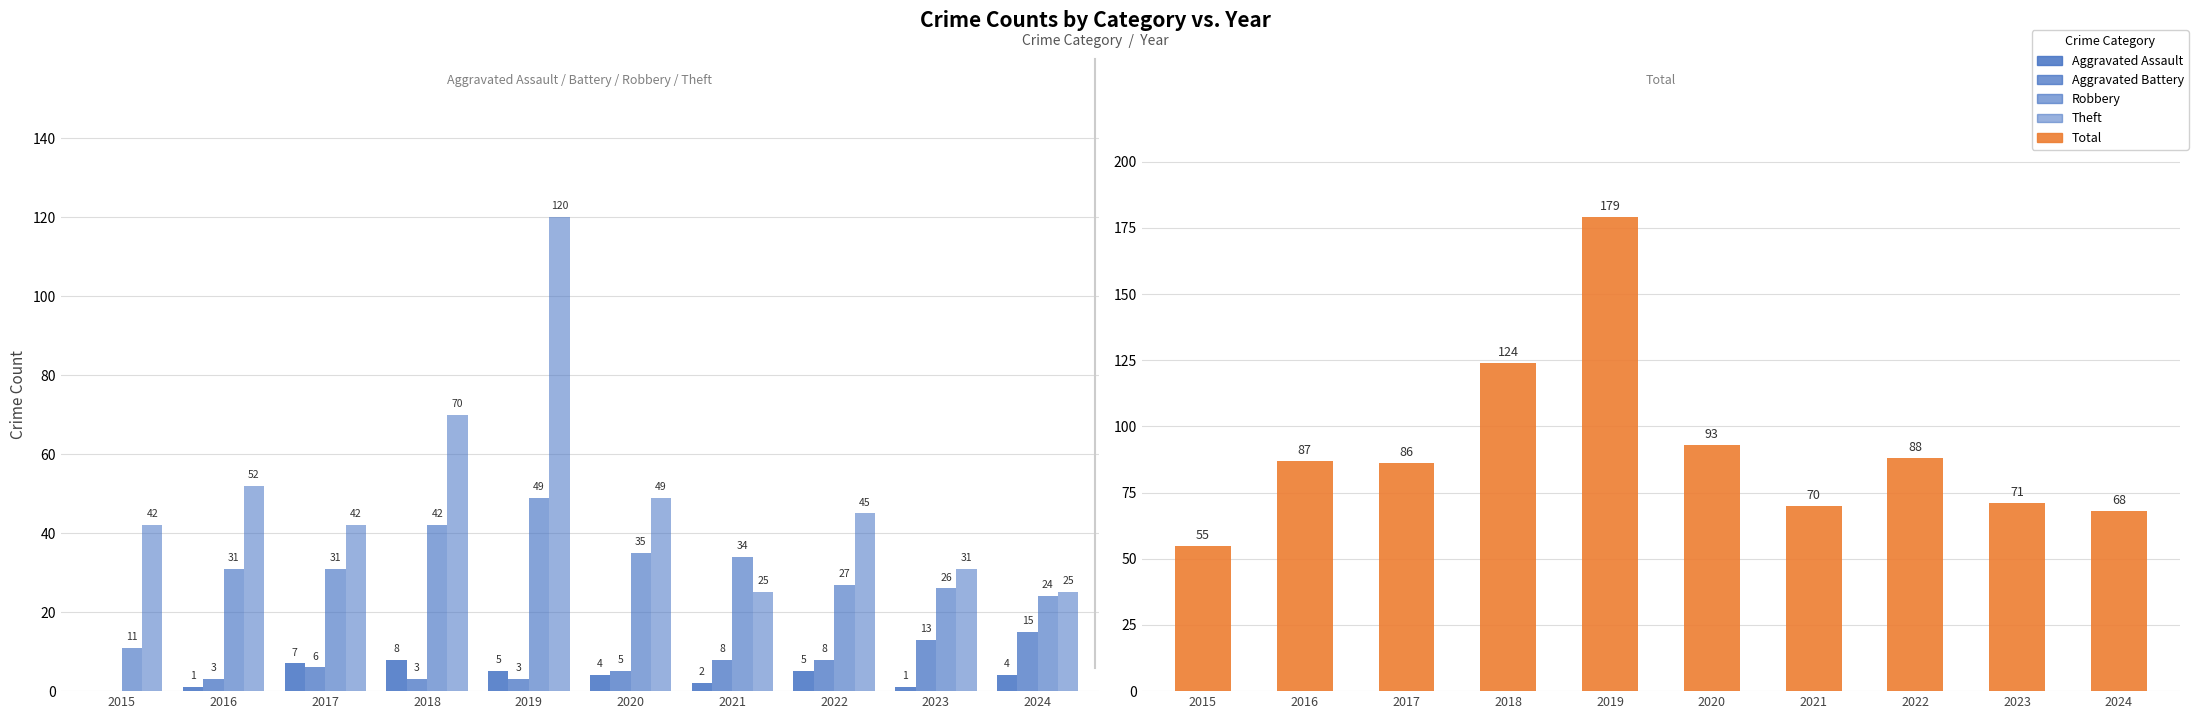

What is the sum of all Total values?

921